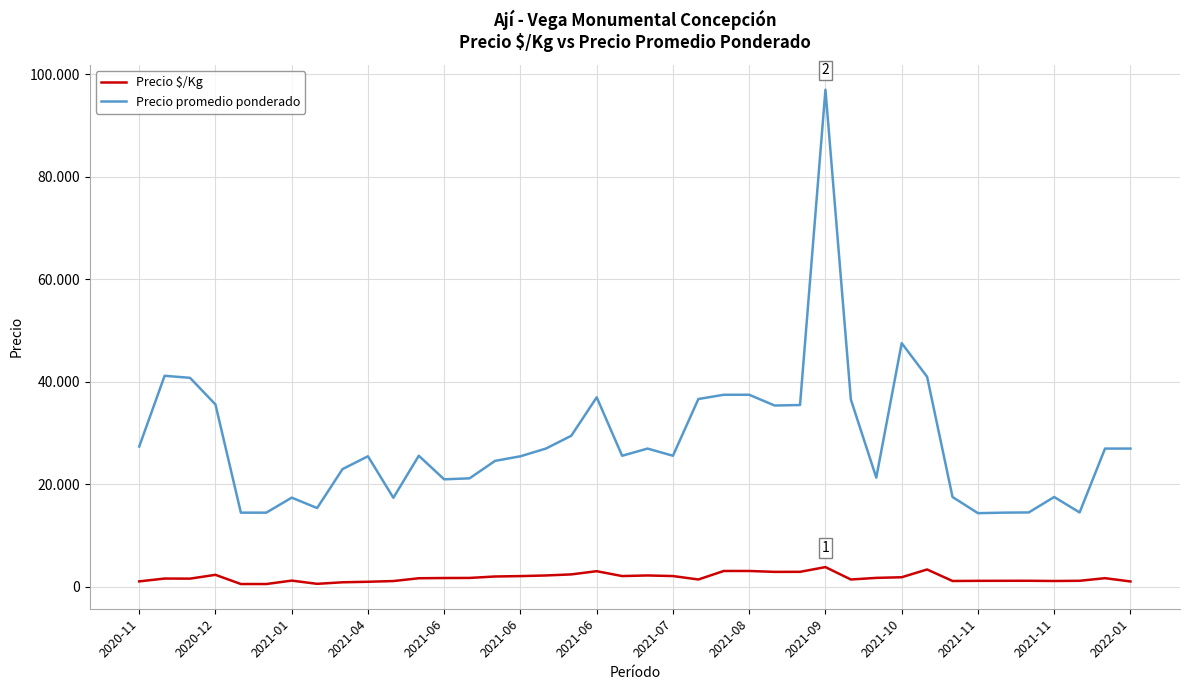

Which series has the largest range (max minus min)?

Precio promedio ponderado